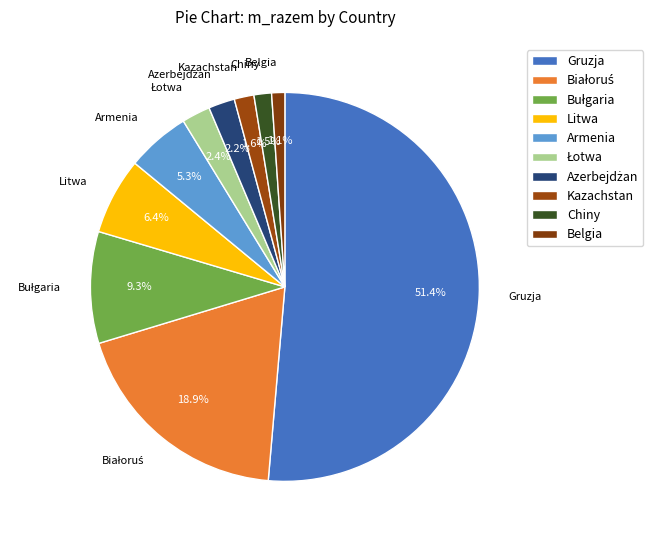

Which slice is the largest?

Gruzja